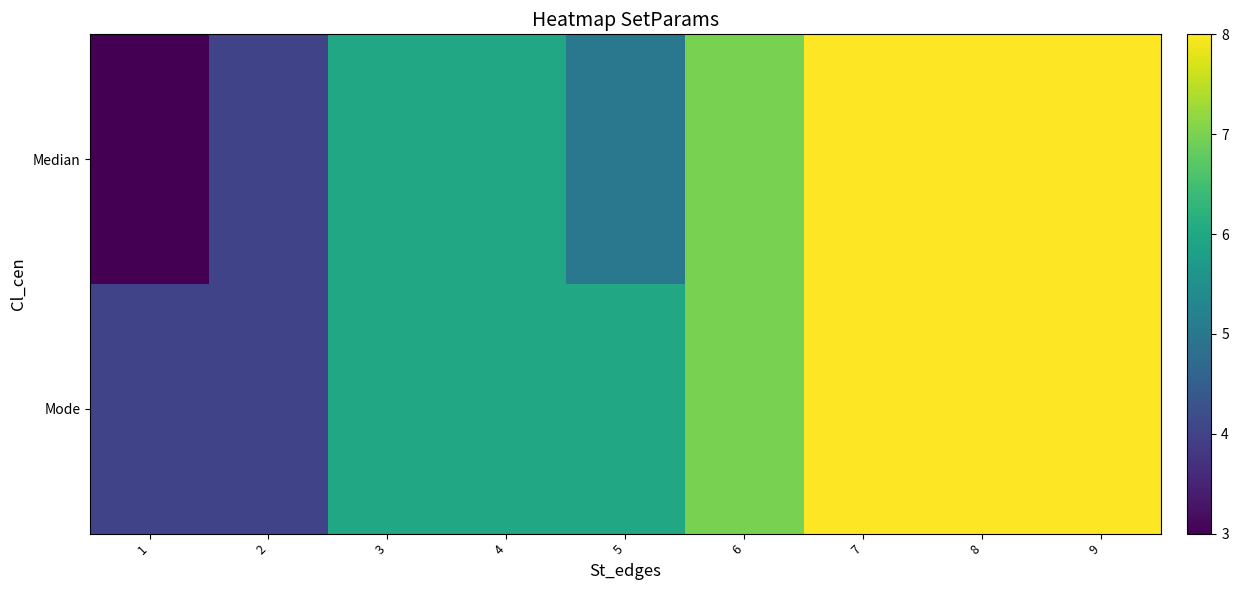

At how many categories does at least one series exceed 4?

7